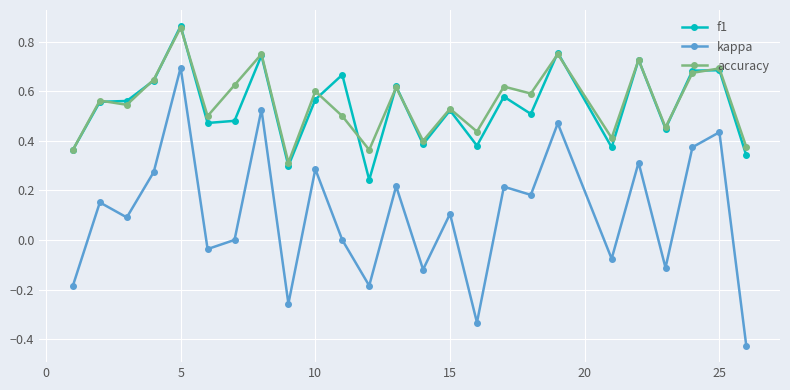

Which series has the largest range (max minus min)?

kappa